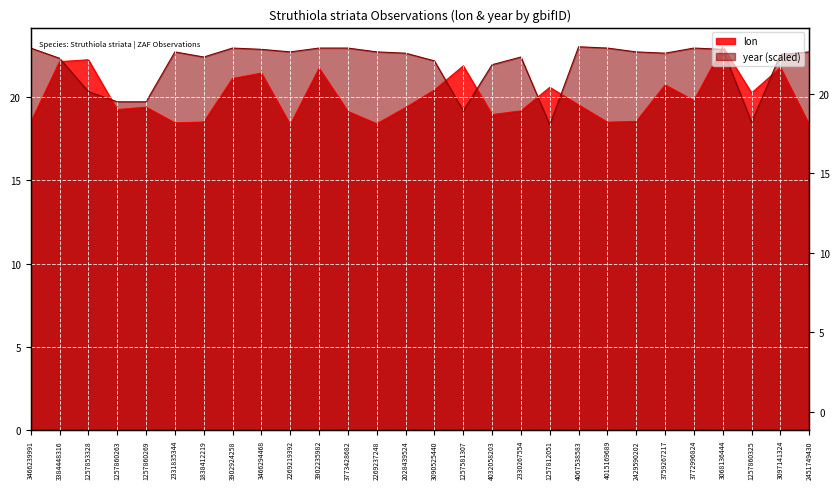

What is the difference between the maximum and minimum values in the year series?

4.7